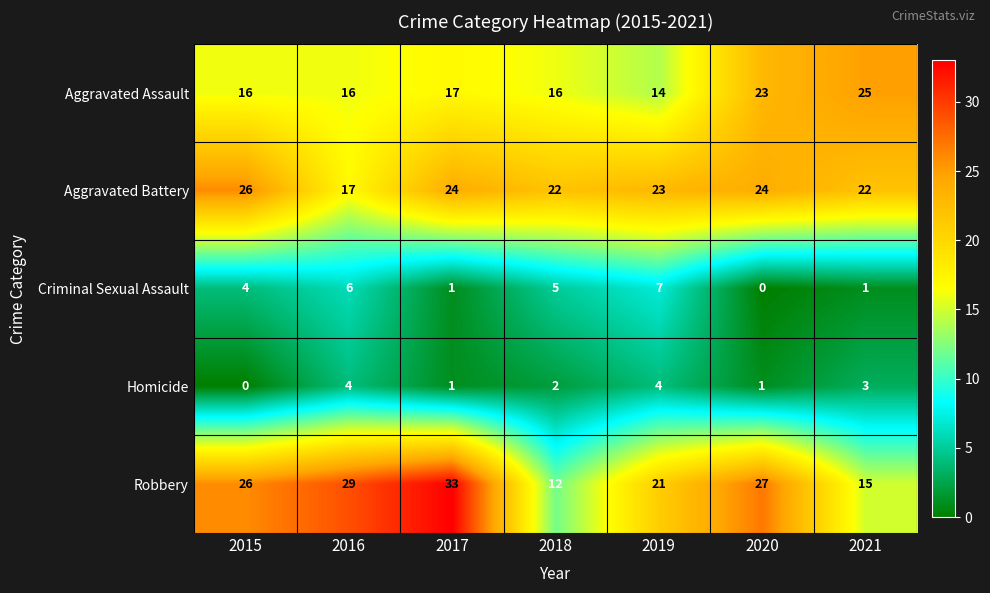

How many data points in Robbery are less than 26?

3